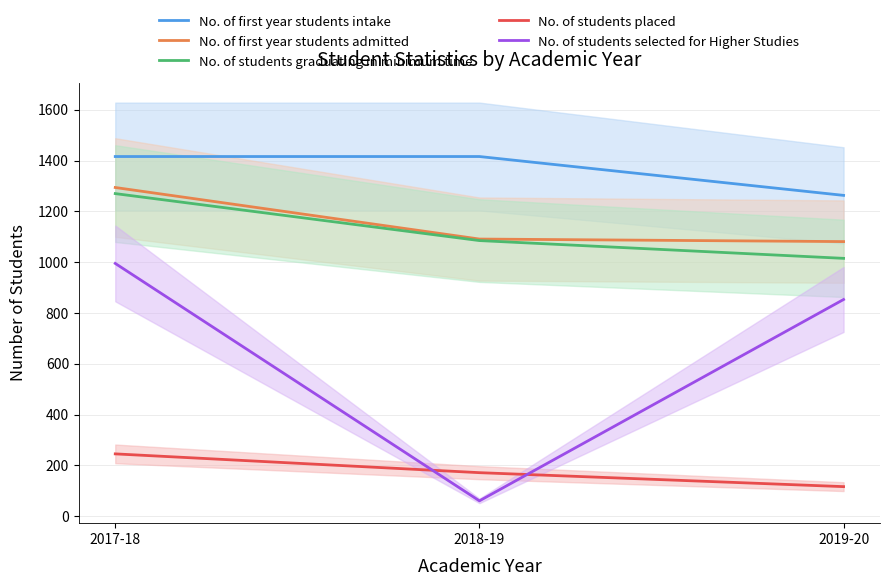

What is the approximate value of No. of first year students intake at 2017-18, to the nearest 10?

1420